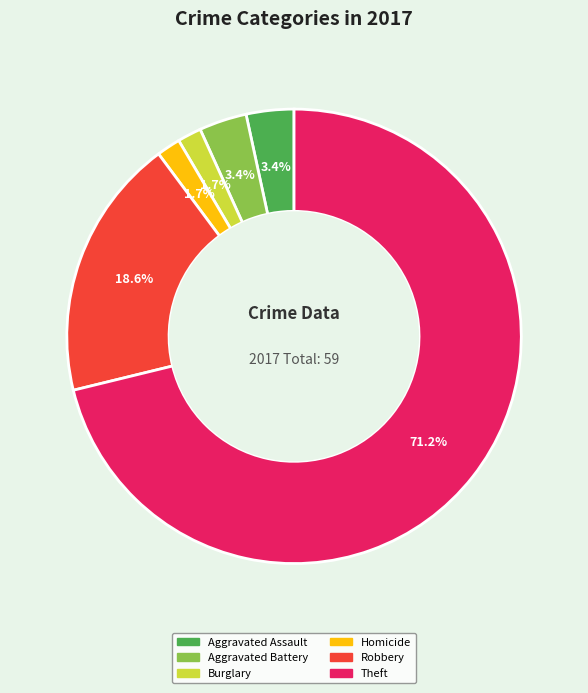

To the nearest percent, what is the difference between the Aggravated Assault and Theft slice percentages?

68%